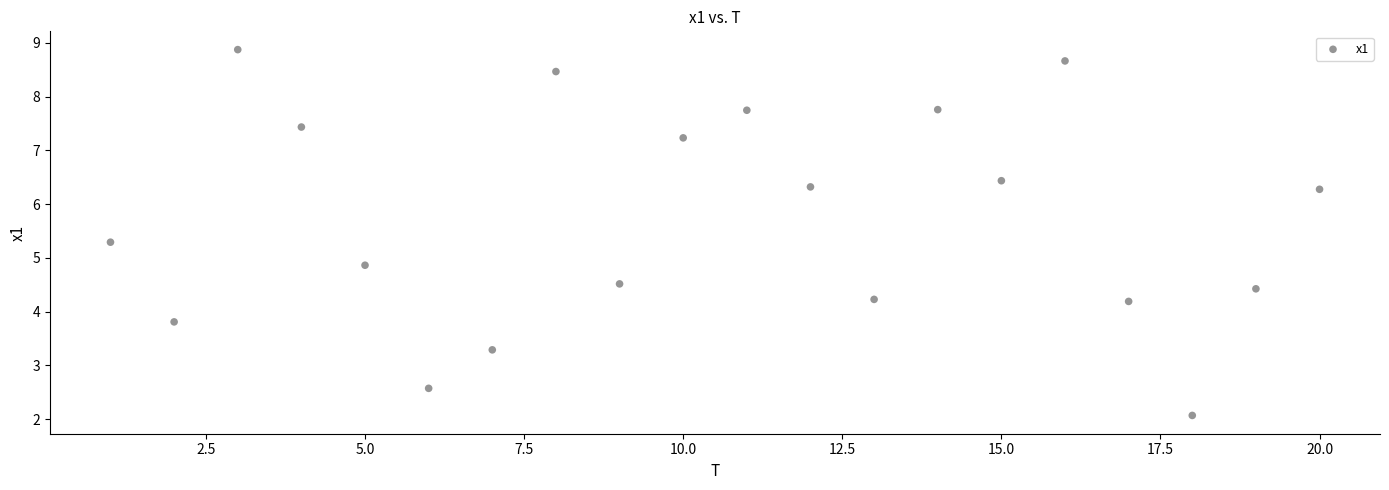

What Y value in the scatter plot is closest to 5?

4.9